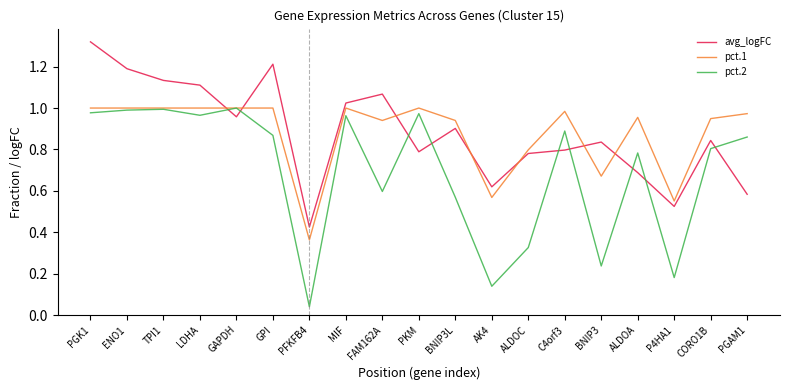

How many intersections are there between avg_logFC and pct.1?

7